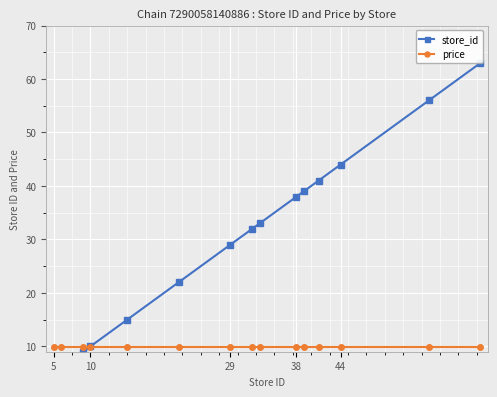

What is the minimum value for store_id?

5.0